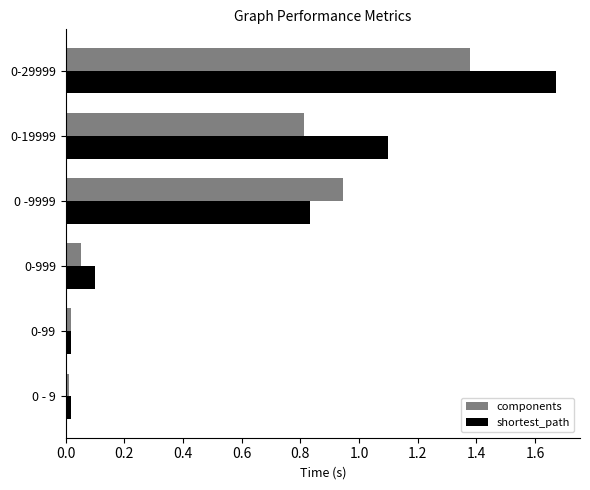

Which series has the largest total across all categories?

shortest_path